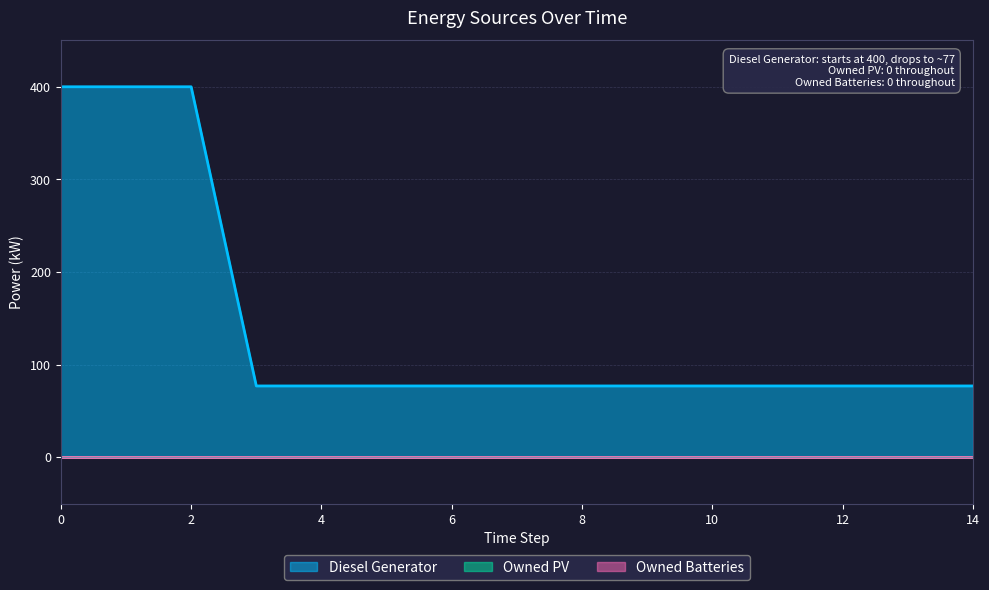

At how many categories does at least one series exceed 323?

3